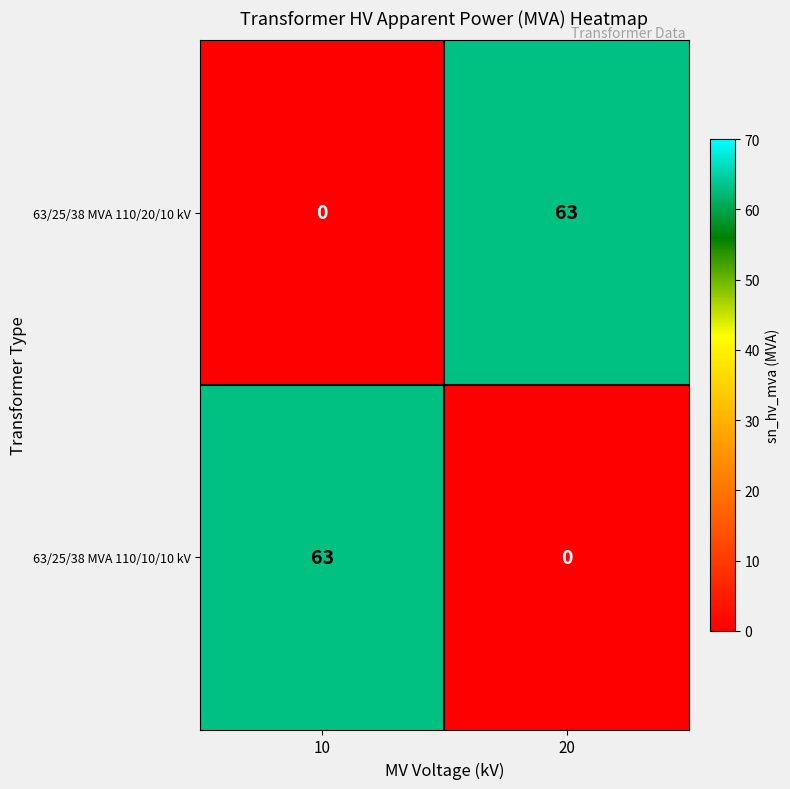

What is the difference between the 63/25/38 MVA 110/20/10 kV values at 20 and 10?

63